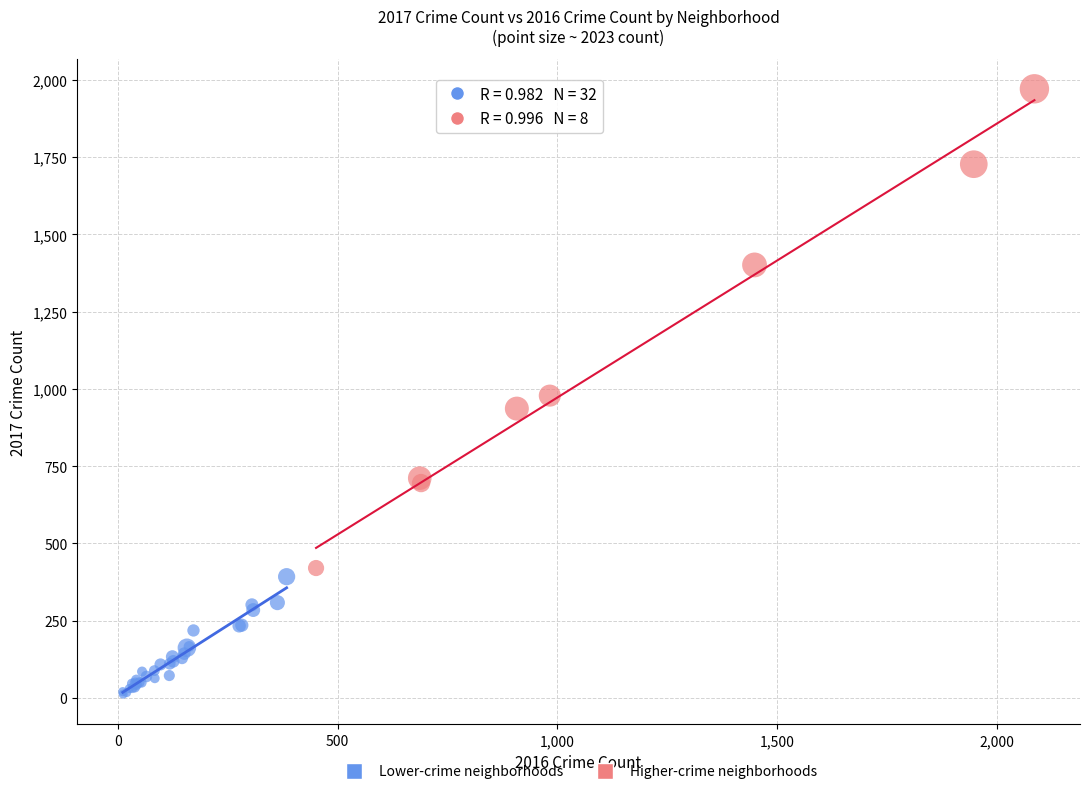

Which series contains the lowest Y value?

Lower-crime neighborhoods